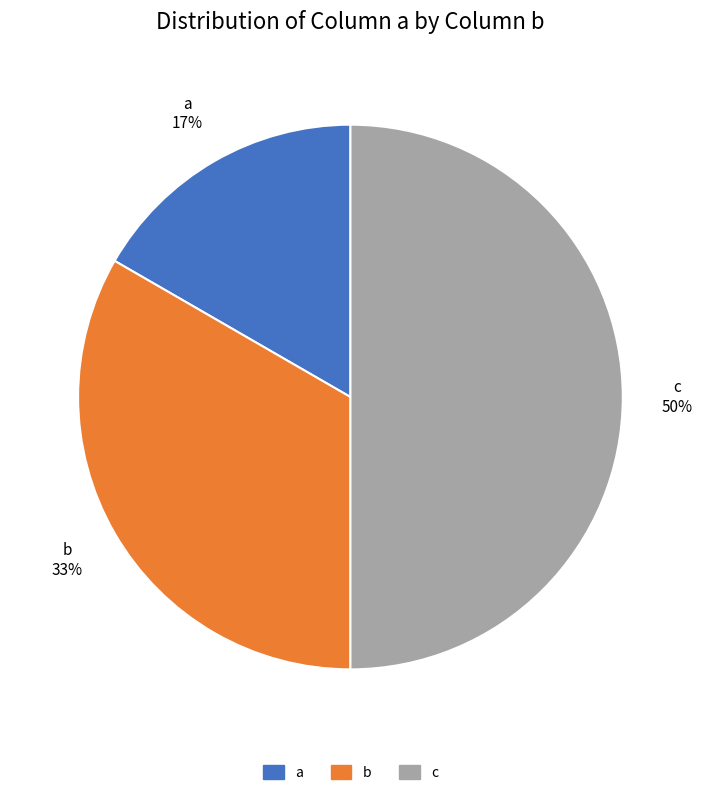

To the nearest percent, what is the combined percentage of a and b?

50%